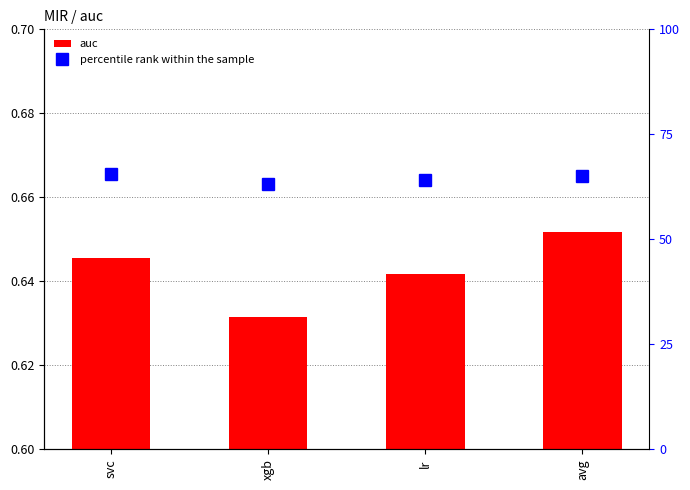

The value of percentile rank within the sample at avg is 34.6. True or false?

False